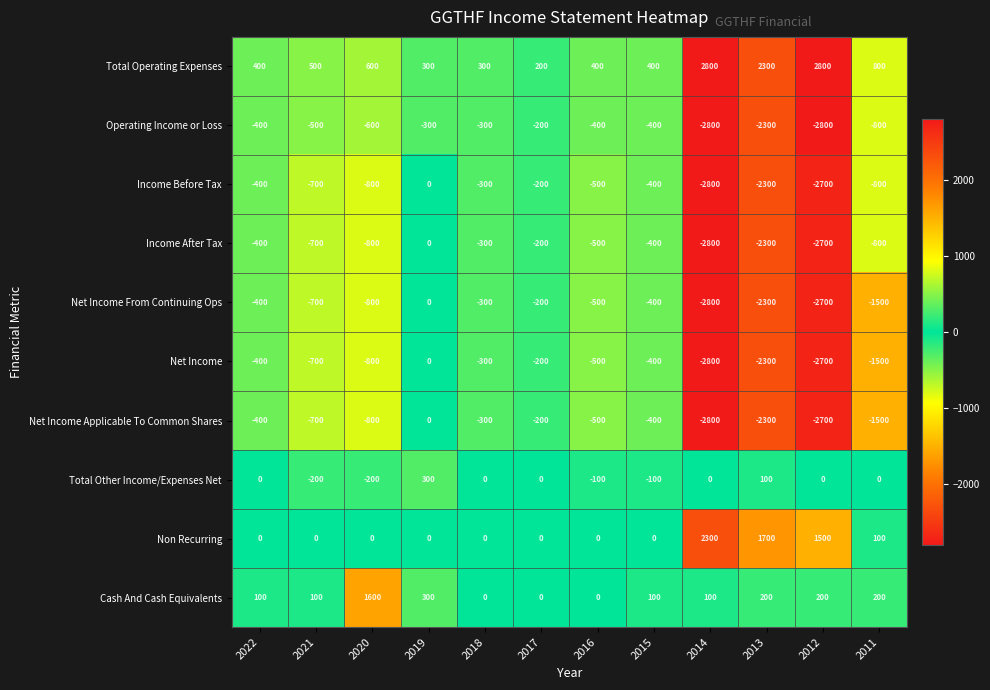

How many values in Income Before Tax are below zero?

11